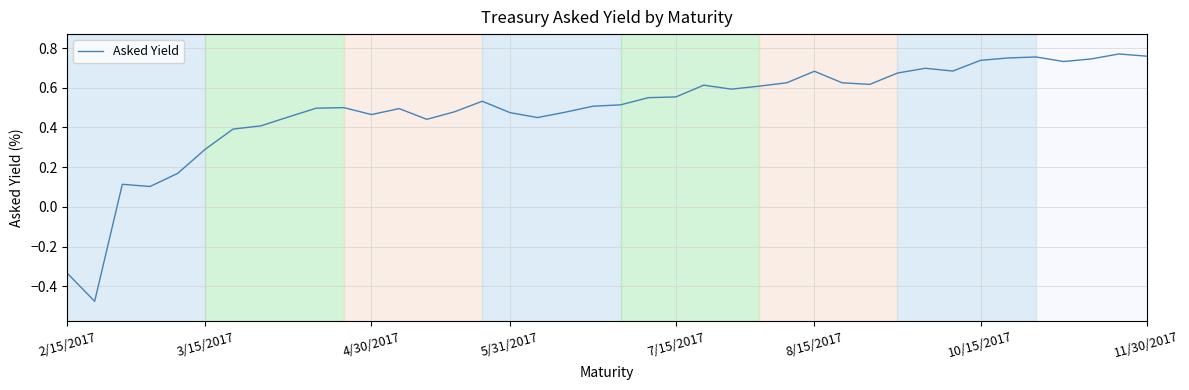

What is the difference between the maximum and minimum values?

1.2